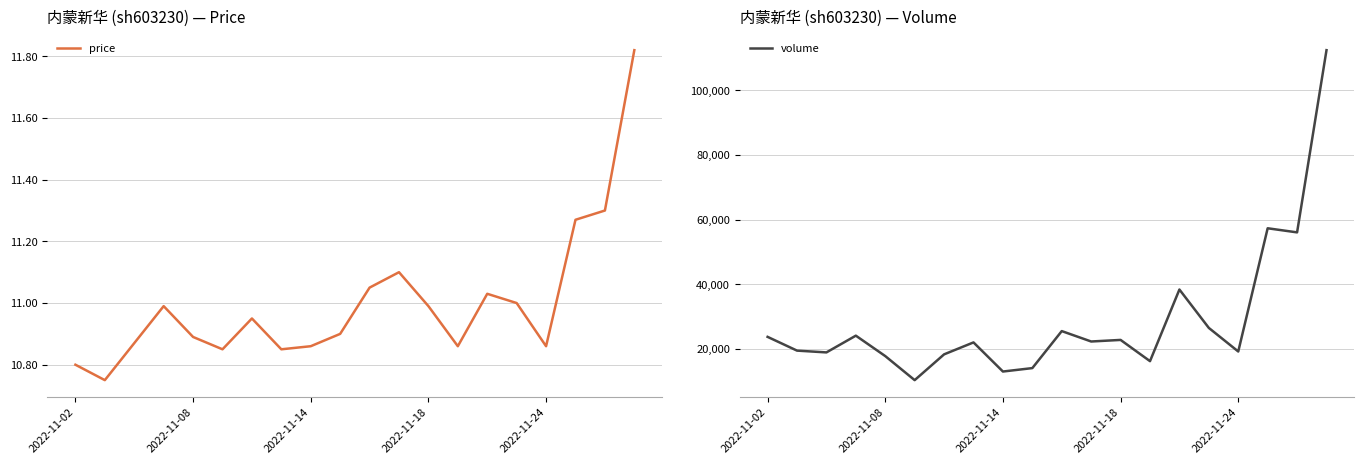

The value of volume at 2022-11-02 is 23680.0. True or false?

True